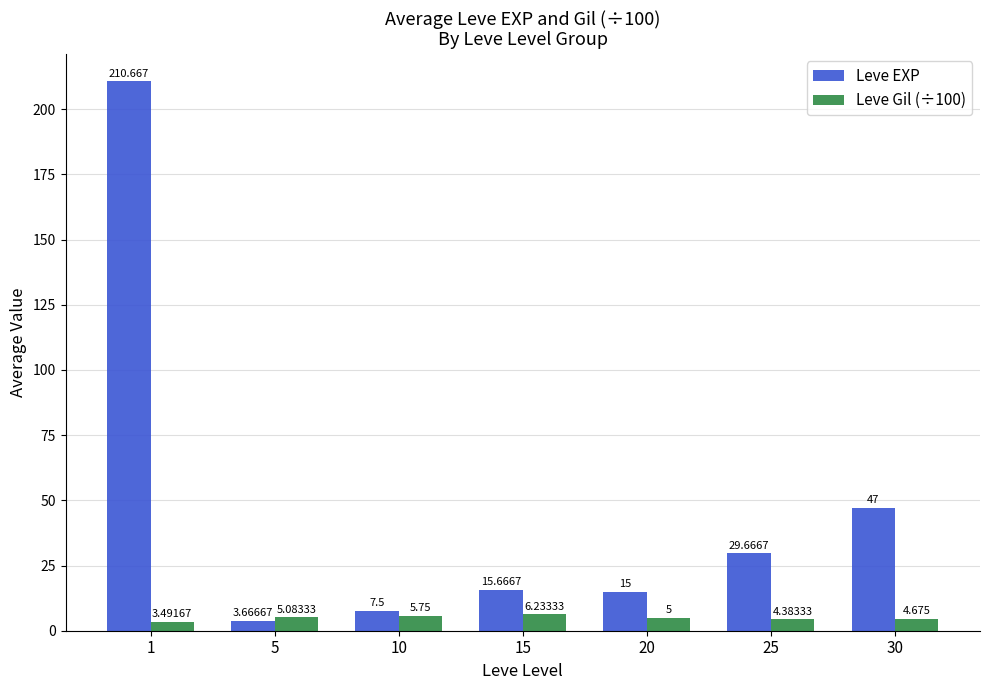

Which series changed the most between 20 and 30?

Leve EXP